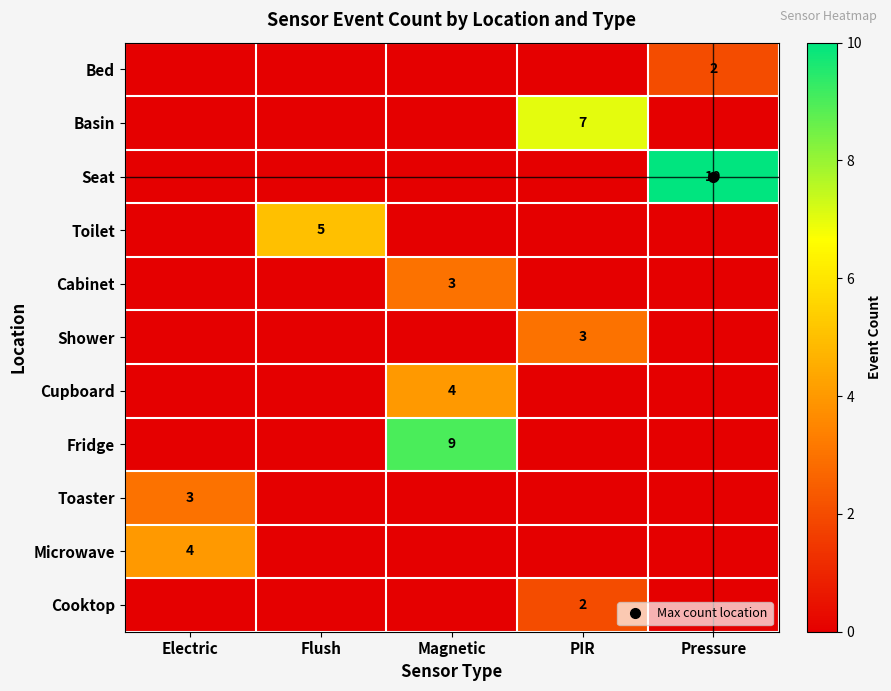

Between Electric and Flush, which series saw the biggest shift?

Toilet